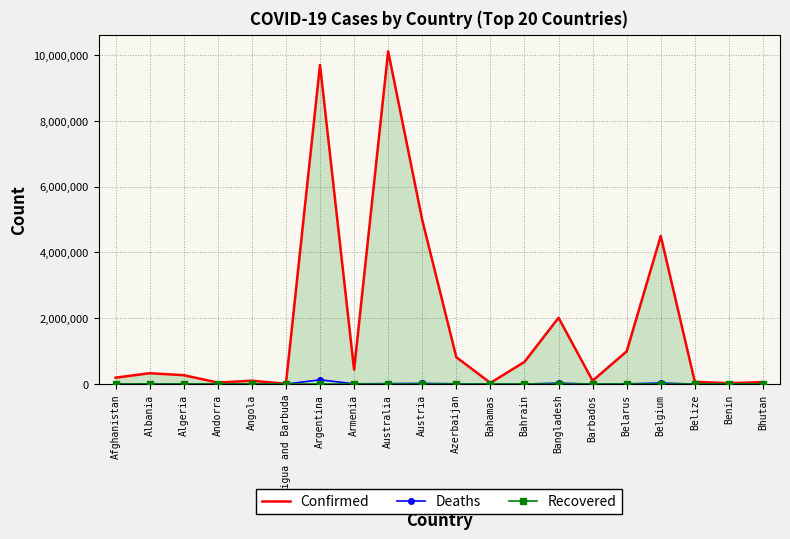

Rank the series by their maximum value, from highest to lowest.

Confirmed, Deaths, Recovered